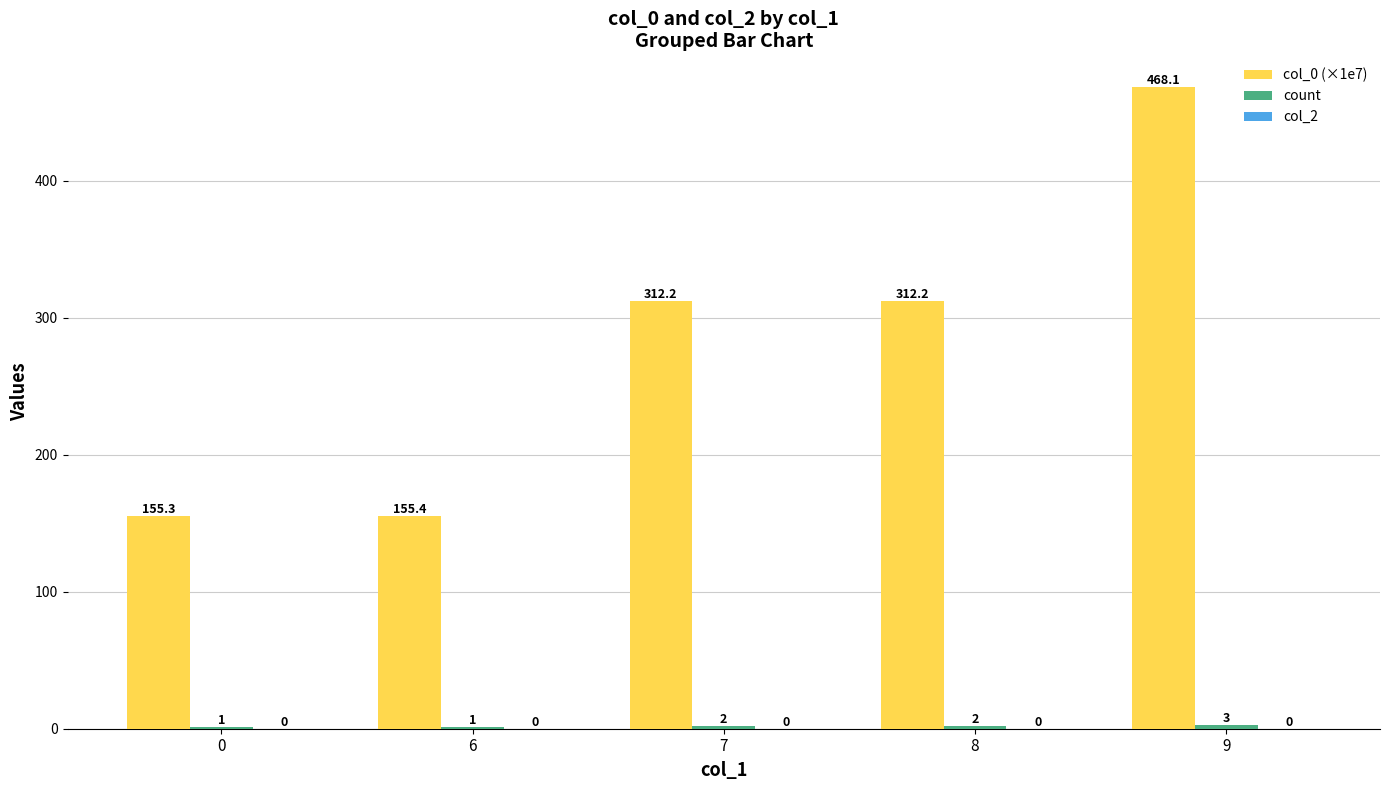

Which series has the largest total across all categories?

col_0 (×1e7)